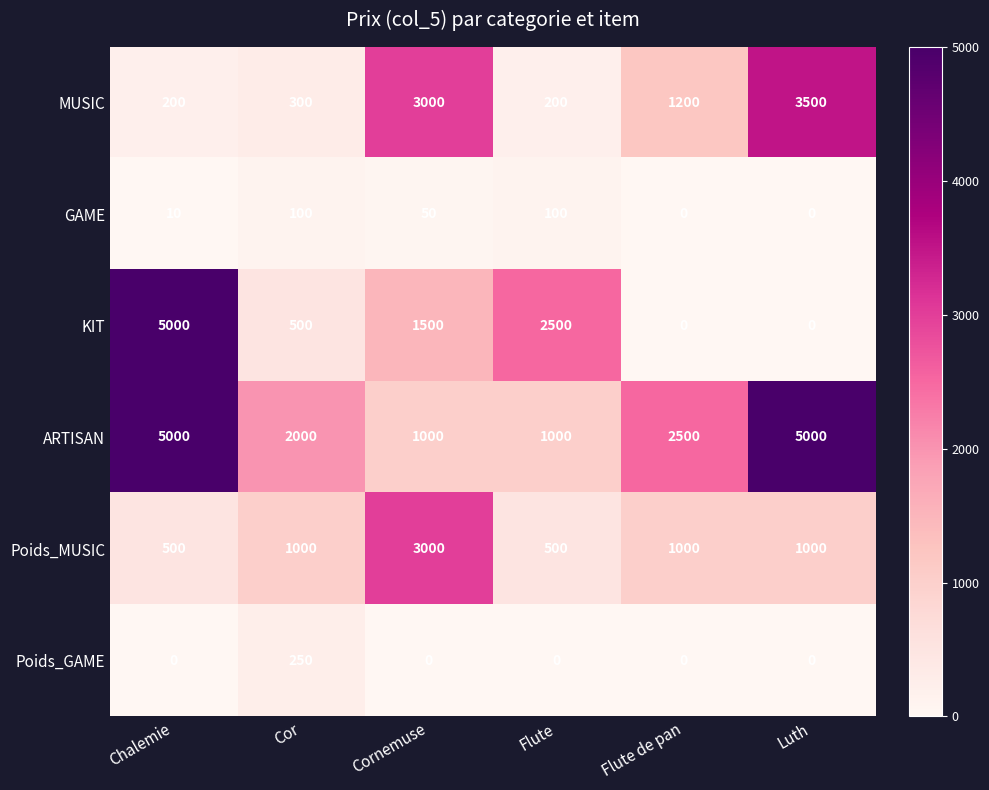

How many data points does each series have?

6